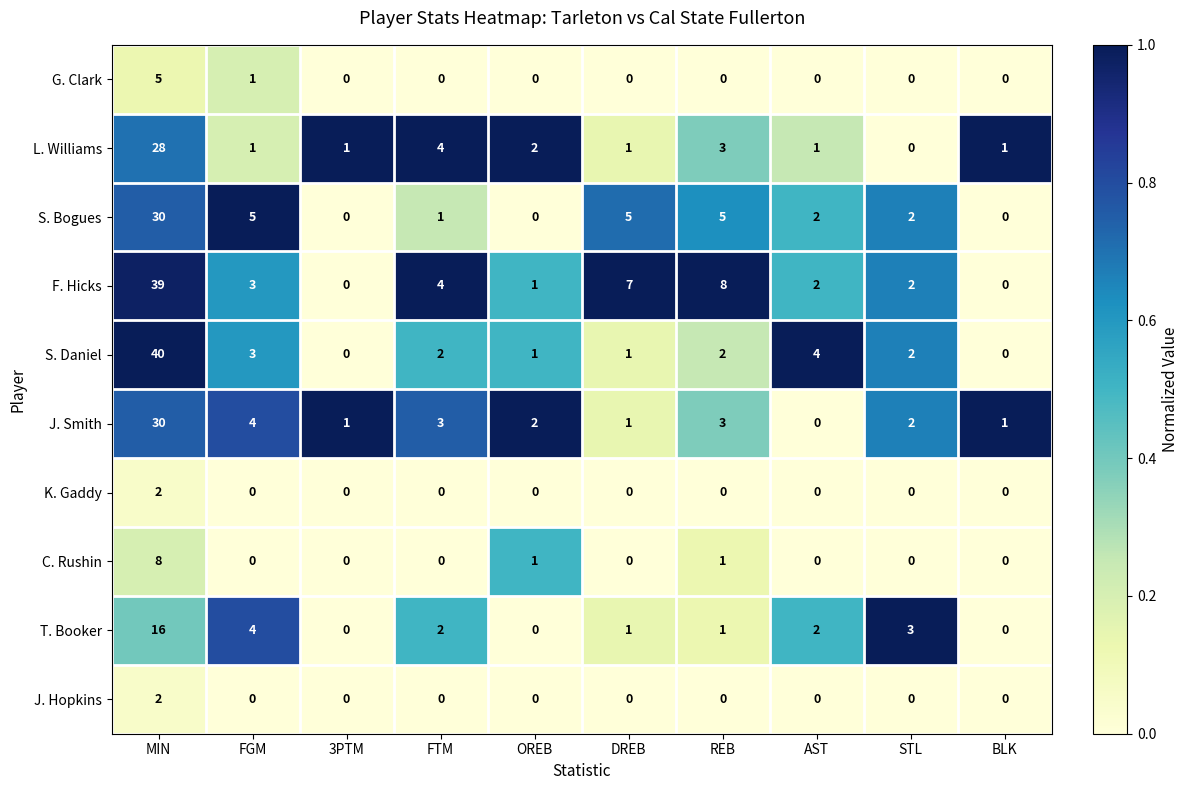

The value of J. Smith at STL is 2. True or false?

True